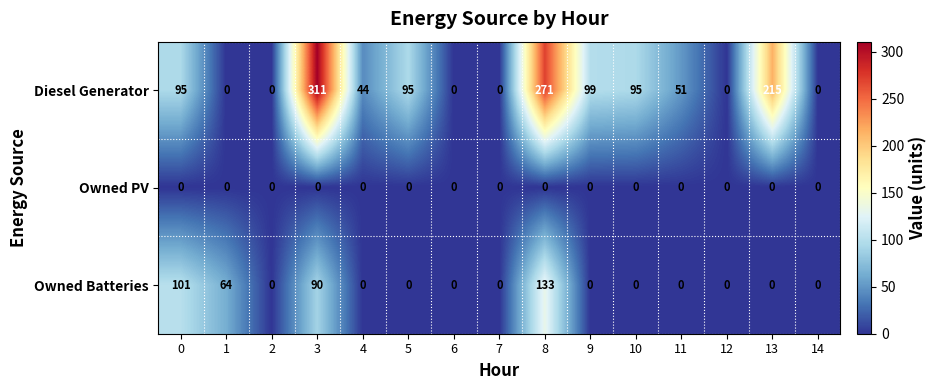

At which category is the sum across all series the highest?

8